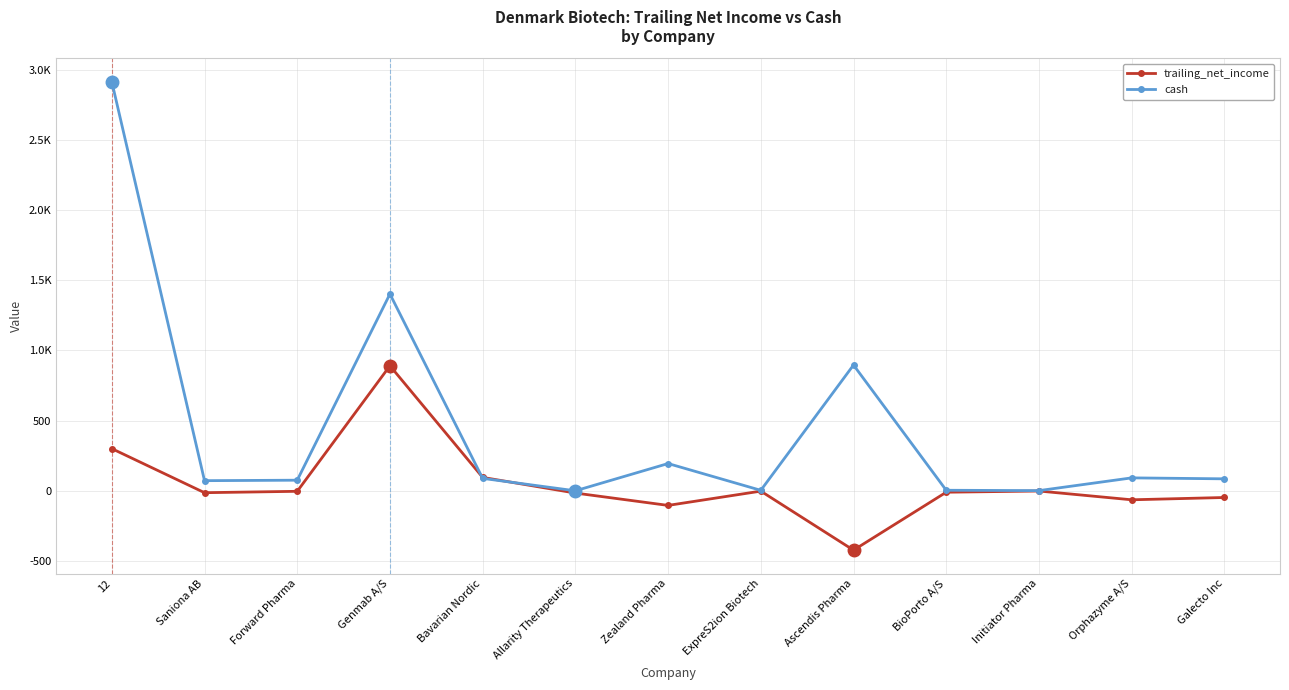

How many values in the cash series exceed 85?

7